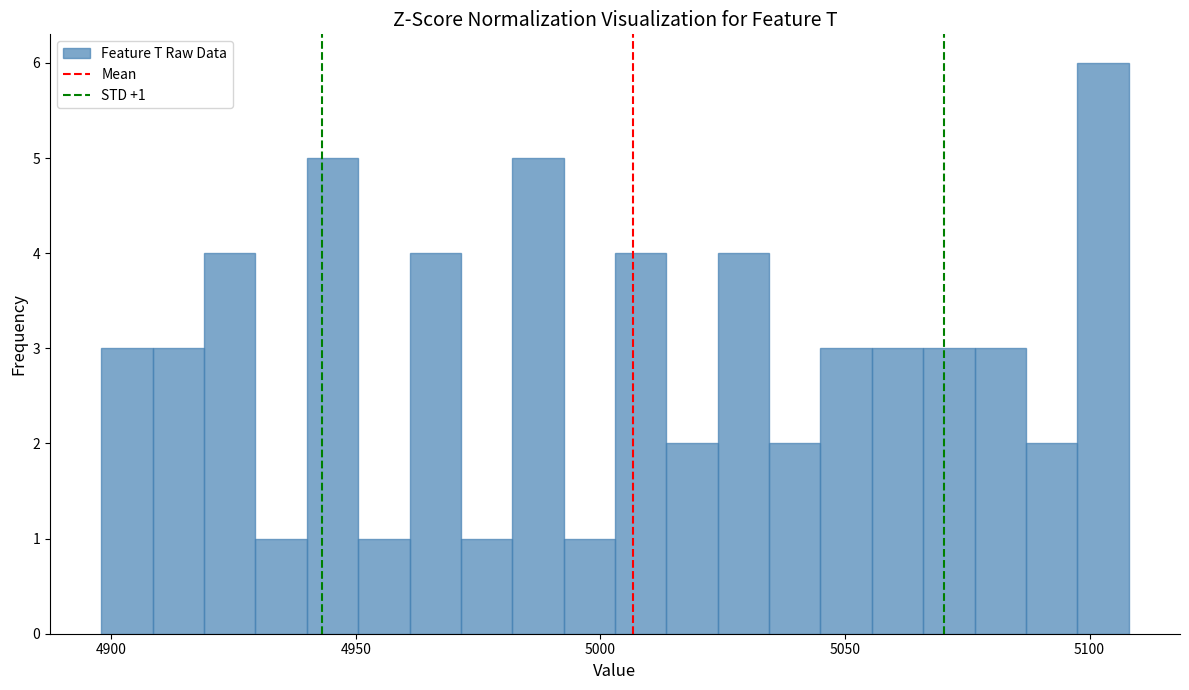

Read against the x-axis, roughly where is the centre of the tallest bar?

5105